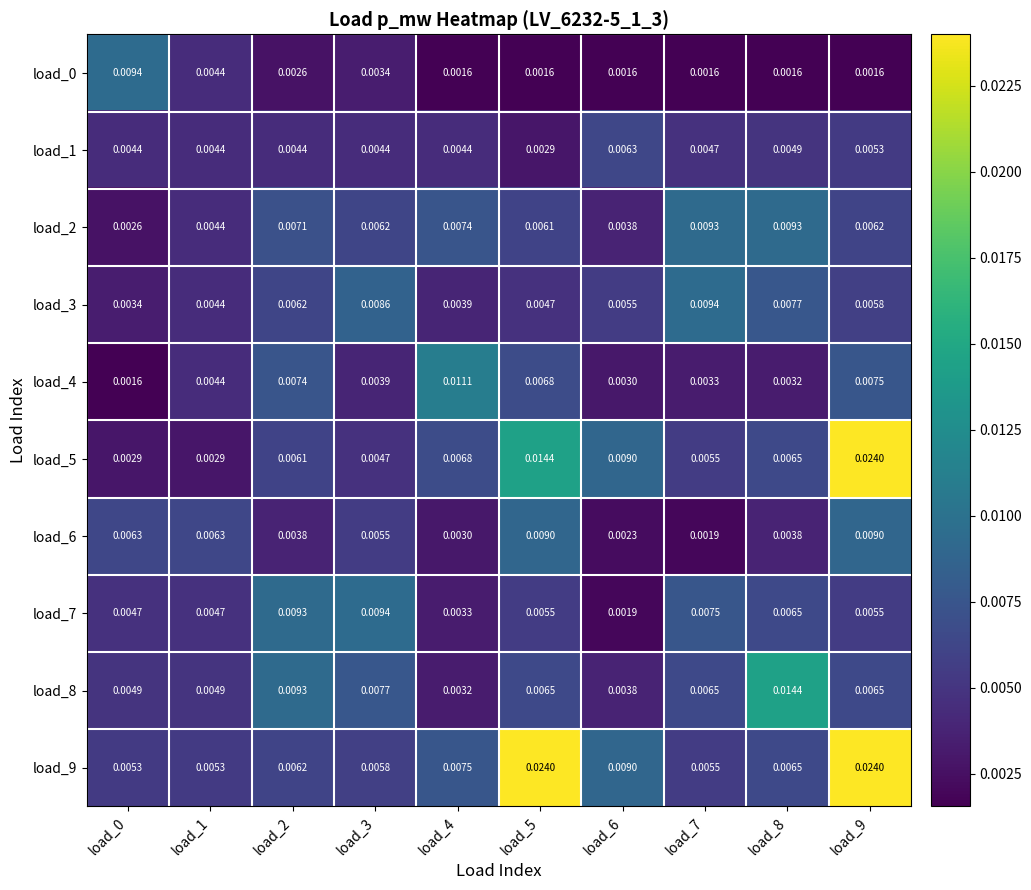

Which series has the largest range (max minus min)?

load_5